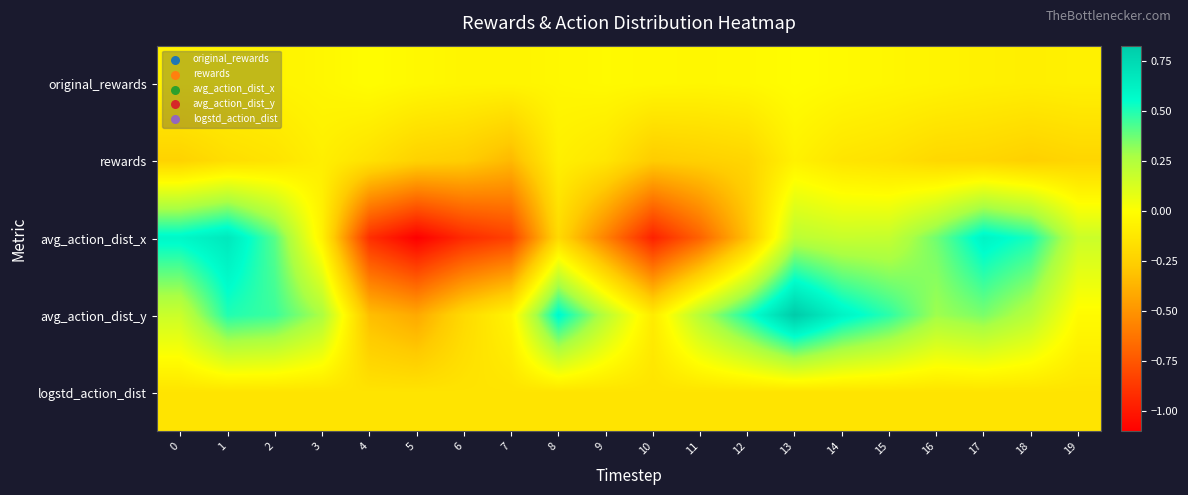

How many categories are shown in the chart?

20